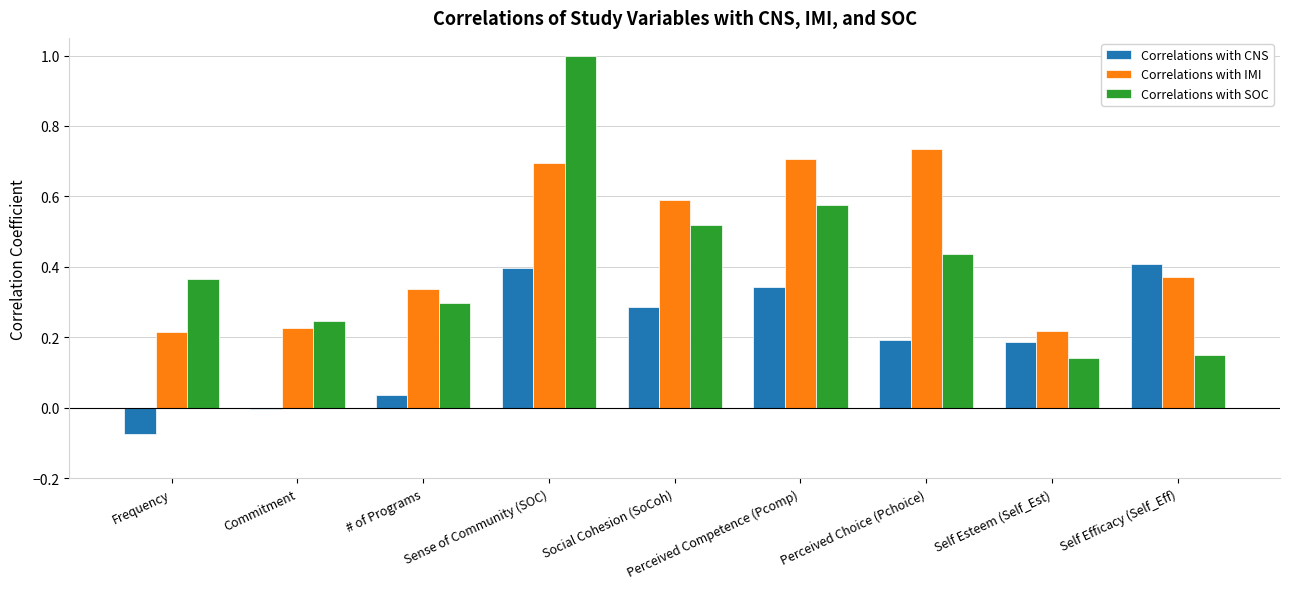

Where is Correlations with CNS nearest to the value 0?

Commitment